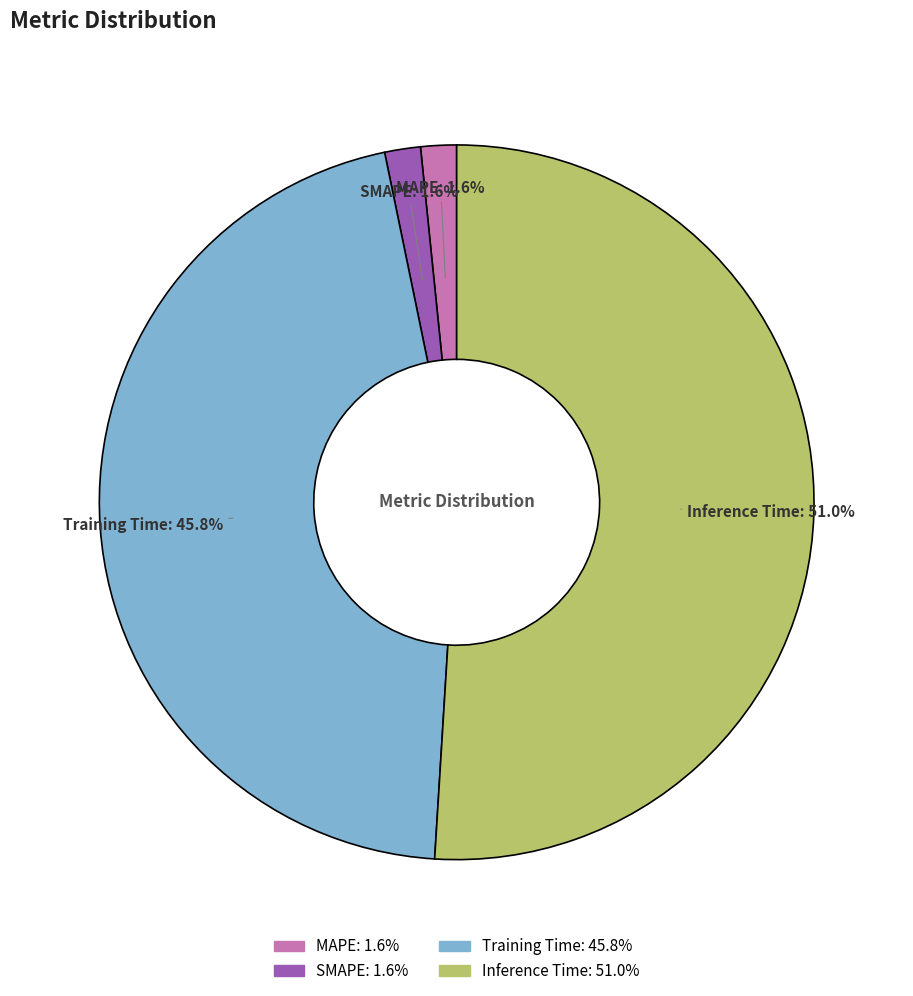

How much of the chart is everything except SMAPE?

98.4%